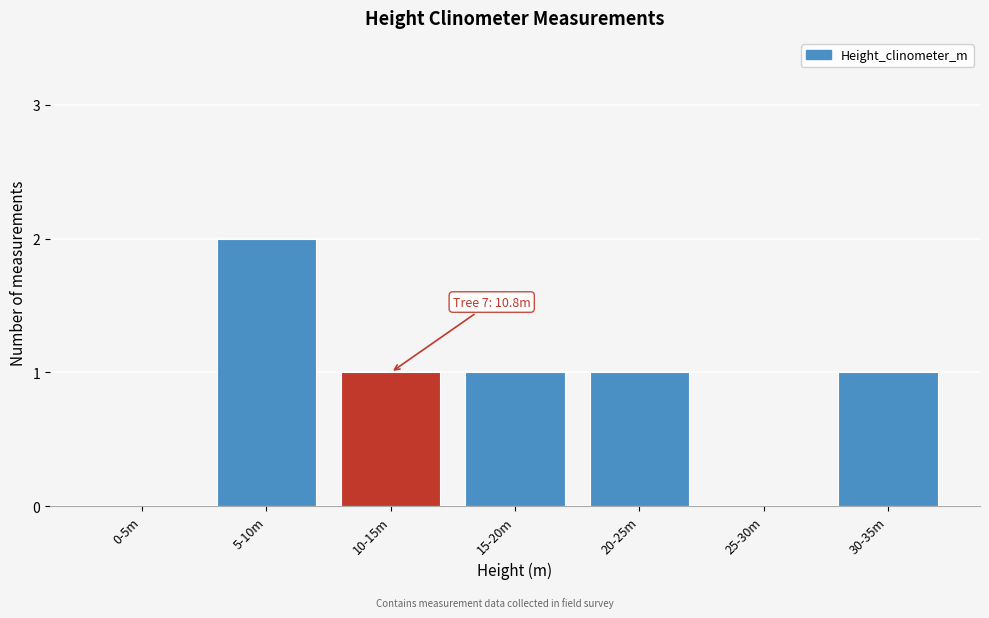

Reading left to right, transcribe all the data shown in this chart.

0-5m=0	5-10m=2	10-15m=1	15-20m=1	20-25m=1	25-30m=0	30-35m=1